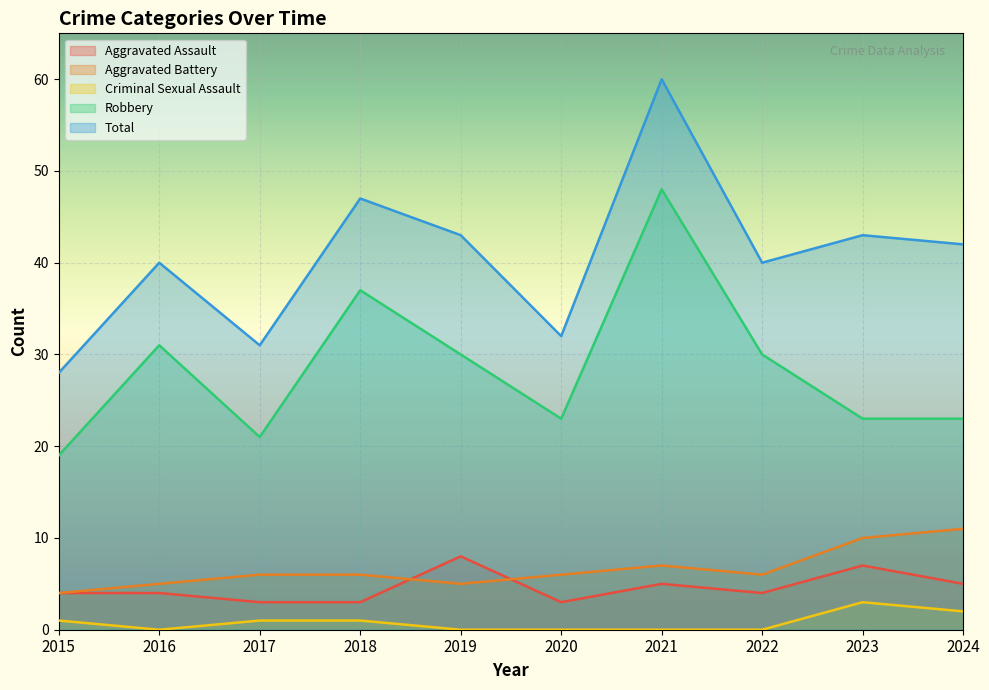

True or false: Criminal Sexual Assault and Total intersect in this chart.

False